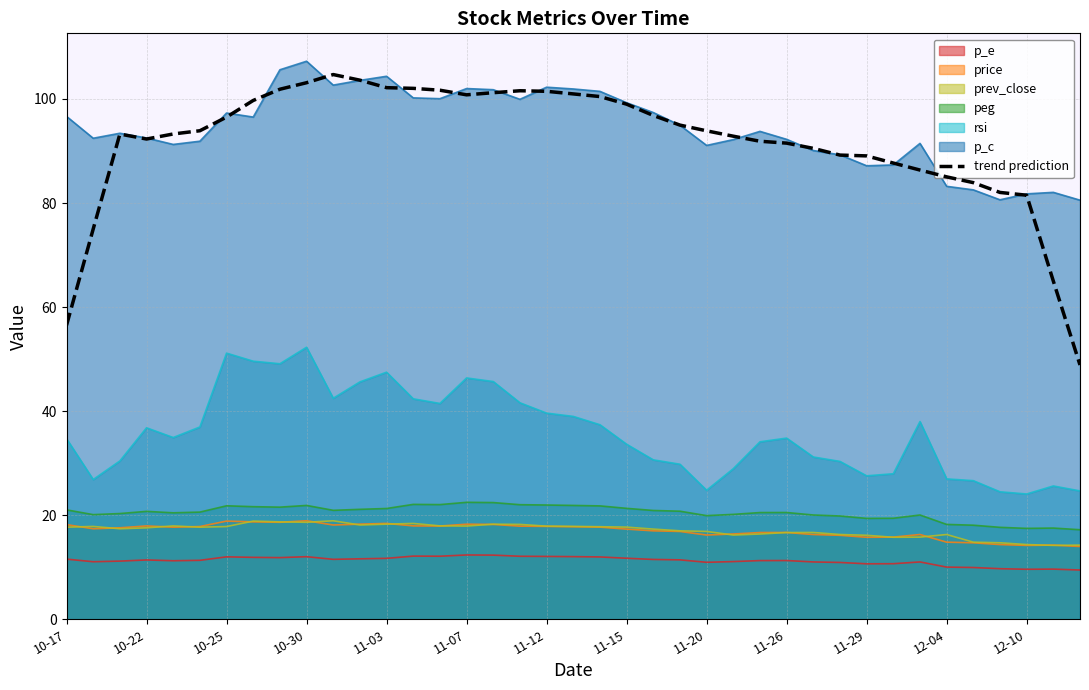

What is the spread (max minus min) of values at 11-07?

89.6